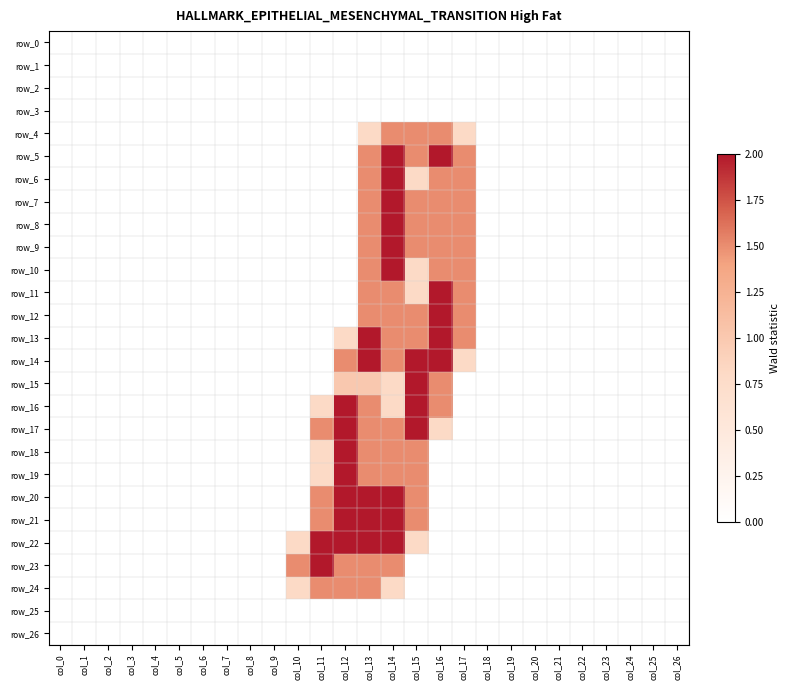

Reading left to right, transcribe all the data shown in this chart.

row_0: 0.0	0.0	0.0	0.0	0.0	0.0	0.0	0.0	0.0	0.0	0.0	0.0	0.0	0.0	0.0	0.0	0.0	0.0	0.0	0.0	0.0	0.0	0.0	0.0	0.0	0.0	0.0
row_1: 0.0	0.0	0.0	0.0	0.0	0.0	0.0	0.0	0.0	0.0	0.0	0.0	0.0	0.0	0.0	0.0	0.0	0.0	0.0	0.0	0.0	0.0	0.0	0.0	0.0	0.0	0.0
row_2: 0.0	0.0	0.0	0.0	0.0	0.0	0.0	0.0	0.0	0.0	0.0	0.0	0.0	0.0	0.0	0.0	0.0	0.0	0.0	0.0	0.0	0.0	0.0	0.0	0.0	0.0	0.0
row_3: 0.0	0.0	0.0	0.0	0.0	0.0	0.0	0.0	0.0	0.0	0.0	0.0	0.0	0.0	0.0	0.0	0.0	0.0	0.0	0.0	0.0	0.0	0.0	0.0	0.0	0.0	0.0
row_4: 0.0	0.0	0.0	0.0	0.0	0.0	0.0	0.0	0.0	0.0	0.0	0.0	0.0	0.8	1.5	1.5	1.5	0.8	0.0	0.0	0.0	0.0	0.0	0.0	0.0	0.0	0.0
row_5: 0.0	0.0	0.0	0.0	0.0	0.0	0.0	0.0	0.0	0.0	0.0	0.0	0.0	1.5	2.0	1.5	2.0	1.5	0.0	0.0	0.0	0.0	0.0	0.0	0.0	0.0	0.0
row_6: 0.0	0.0	0.0	0.0	0.0	0.0	0.0	0.0	0.0	0.0	0.0	0.0	0.0	1.5	2.0	0.8	1.5	1.5	0.0	0.0	0.0	0.0	0.0	0.0	0.0	0.0	0.0
row_7: 0.0	0.0	0.0	0.0	0.0	0.0	0.0	0.0	0.0	0.0	0.0	0.0	0.0	1.5	2.0	1.5	1.5	1.5	0.0	0.0	0.0	0.0	0.0	0.0	0.0	0.0	0.0
row_8: 0.0	0.0	0.0	0.0	0.0	0.0	0.0	0.0	0.0	0.0	0.0	0.0	0.0	1.5	2.0	1.5	1.5	1.5	0.0	0.0	0.0	0.0	0.0	0.0	0.0	0.0	0.0
row_9: 0.0	0.0	0.0	0.0	0.0	0.0	0.0	0.0	0.0	0.0	0.0	0.0	0.0	1.5	2.0	1.5	1.5	1.5	0.0	0.0	0.0	0.0	0.0	0.0	0.0	0.0	0.0
row_10: 0.0	0.0	0.0	0.0	0.0	0.0	0.0	0.0	0.0	0.0	0.0	0.0	0.0	1.5	2.0	0.8	1.5	1.5	0.0	0.0	0.0	0.0	0.0	0.0	0.0	0.0	0.0
row_11: 0.0	0.0	0.0	0.0	0.0	0.0	0.0	0.0	0.0	0.0	0.0	0.0	0.0	1.5	1.5	0.8	2.0	1.5	0.0	0.0	0.0	0.0	0.0	0.0	0.0	0.0	0.0
row_12: 0.0	0.0	0.0	0.0	0.0	0.0	0.0	0.0	0.0	0.0	0.0	0.0	0.0	1.5	1.5	1.5	2.0	1.5	0.0	0.0	0.0	0.0	0.0	0.0	0.0	0.0	0.0
row_13: 0.0	0.0	0.0	0.0	0.0	0.0	0.0	0.0	0.0	0.0	0.0	0.0	0.8	2.0	1.5	1.5	2.0	1.5	0.0	0.0	0.0	0.0	0.0	0.0	0.0	0.0	0.0
row_14: 0.0	0.0	0.0	0.0	0.0	0.0	0.0	0.0	0.0	0.0	0.0	0.0	1.5	2.0	1.5	2.0	2.0	0.8	0.0	0.0	0.0	0.0	0.0	0.0	0.0	0.0	0.0
row_15: 0.0	0.0	0.0	0.0	0.0	0.0	0.0	0.0	0.0	0.0	0.0	0.0	1.0	1.0	0.8	2.0	1.5	0.0	0.0	0.0	0.0	0.0	0.0	0.0	0.0	0.0	0.0
row_16: 0.0	0.0	0.0	0.0	0.0	0.0	0.0	0.0	0.0	0.0	0.0	0.8	2.0	1.5	0.8	2.0	1.5	0.0	0.0	0.0	0.0	0.0	0.0	0.0	0.0	0.0	0.0
row_17: 0.0	0.0	0.0	0.0	0.0	0.0	0.0	0.0	0.0	0.0	0.0	1.5	2.0	1.5	1.5	2.0	0.8	0.0	0.0	0.0	0.0	0.0	0.0	0.0	0.0	0.0	0.0
row_18: 0.0	0.0	0.0	0.0	0.0	0.0	0.0	0.0	0.0	0.0	0.0	0.8	2.0	1.5	1.5	1.5	0.0	0.0	0.0	0.0	0.0	0.0	0.0	0.0	0.0	0.0	0.0
row_19: 0.0	0.0	0.0	0.0	0.0	0.0	0.0	0.0	0.0	0.0	0.0	0.8	2.0	1.5	1.5	1.5	0.0	0.0	0.0	0.0	0.0	0.0	0.0	0.0	0.0	0.0	0.0
row_20: 0.0	0.0	0.0	0.0	0.0	0.0	0.0	0.0	0.0	0.0	0.0	1.5	2.0	2.0	2.0	1.5	0.0	0.0	0.0	0.0	0.0	0.0	0.0	0.0	0.0	0.0	0.0
row_21: 0.0	0.0	0.0	0.0	0.0	0.0	0.0	0.0	0.0	0.0	0.0	1.5	2.0	2.0	2.0	1.5	0.0	0.0	0.0	0.0	0.0	0.0	0.0	0.0	0.0	0.0	0.0
row_22: 0.0	0.0	0.0	0.0	0.0	0.0	0.0	0.0	0.0	0.0	0.8	2.0	2.0	2.0	2.0	0.8	0.0	0.0	0.0	0.0	0.0	0.0	0.0	0.0	0.0	0.0	0.0
row_23: 0.0	0.0	0.0	0.0	0.0	0.0	0.0	0.0	0.0	0.0	1.5	2.0	1.5	1.5	1.5	0.0	0.0	0.0	0.0	0.0	0.0	0.0	0.0	0.0	0.0	0.0	0.0
row_24: 0.0	0.0	0.0	0.0	0.0	0.0	0.0	0.0	0.0	0.0	0.8	1.5	1.5	1.5	0.8	0.0	0.0	0.0	0.0	0.0	0.0	0.0	0.0	0.0	0.0	0.0	0.0
row_25: 0.0	0.0	0.0	0.0	0.0	0.0	0.0	0.0	0.0	0.0	0.0	0.0	0.0	0.0	0.0	0.0	0.0	0.0	0.0	0.0	0.0	0.0	0.0	0.0	0.0	0.0	0.0
row_26: 0.0	0.0	0.0	0.0	0.0	0.0	0.0	0.0	0.0	0.0	0.0	0.0	0.0	0.0	0.0	0.0	0.0	0.0	0.0	0.0	0.0	0.0	0.0	0.0	0.0	0.0	0.0